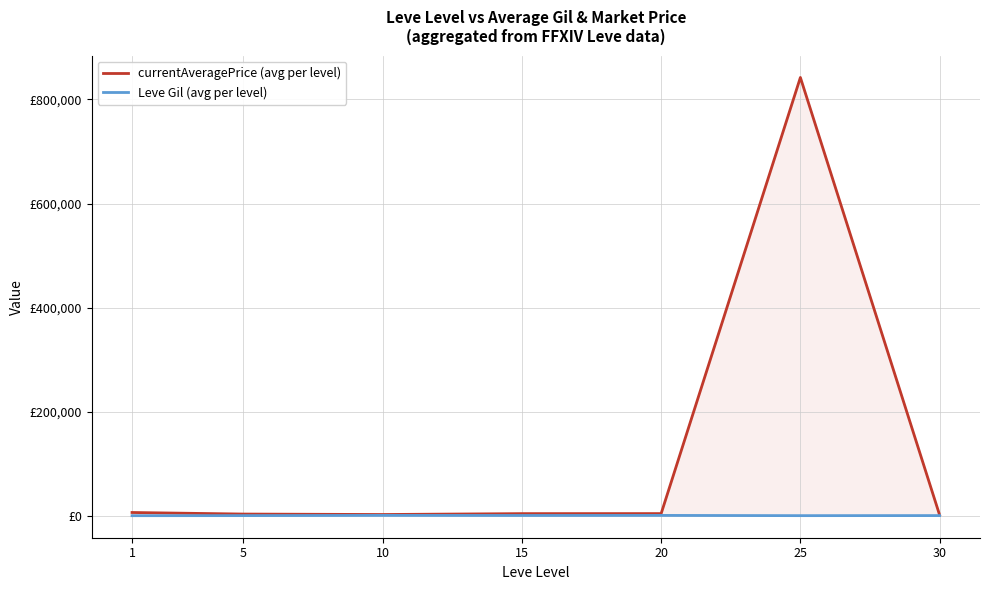

Between 20 and 25, which series saw the biggest shift?

currentAveragePrice (avg per level)